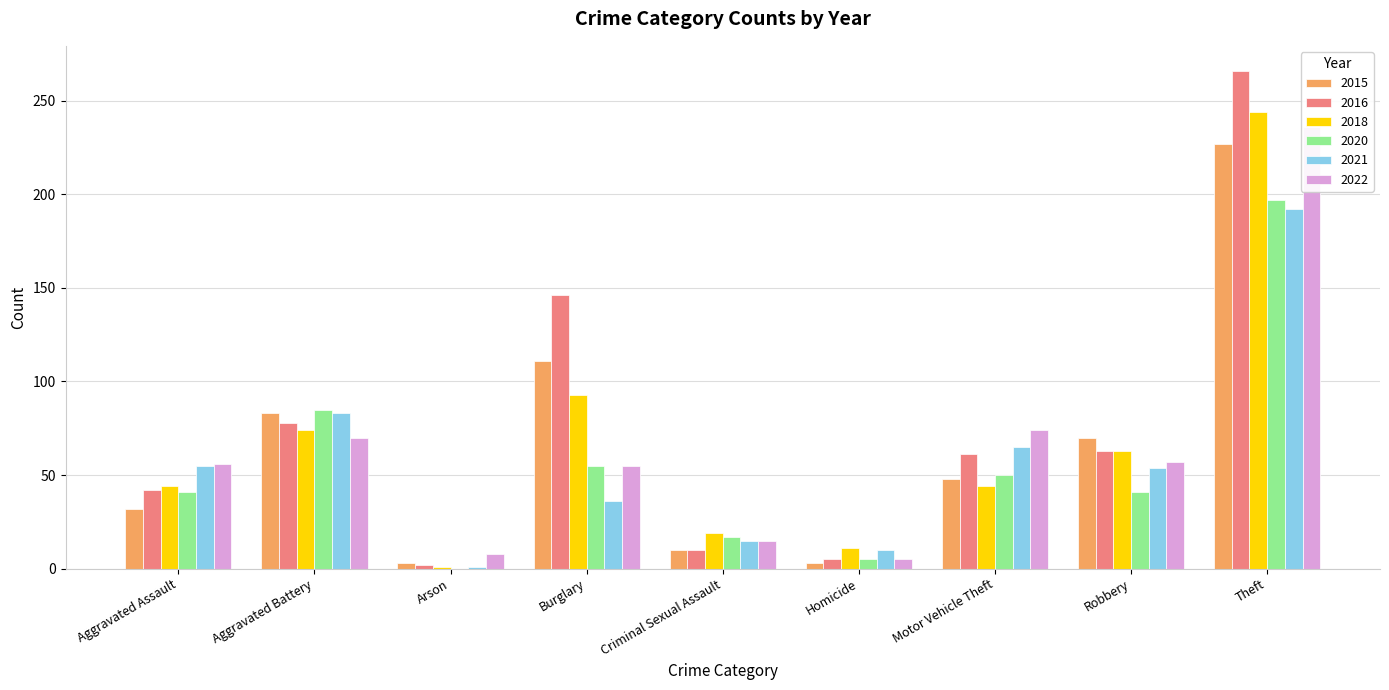

What is the average value of the 2018 series?

66